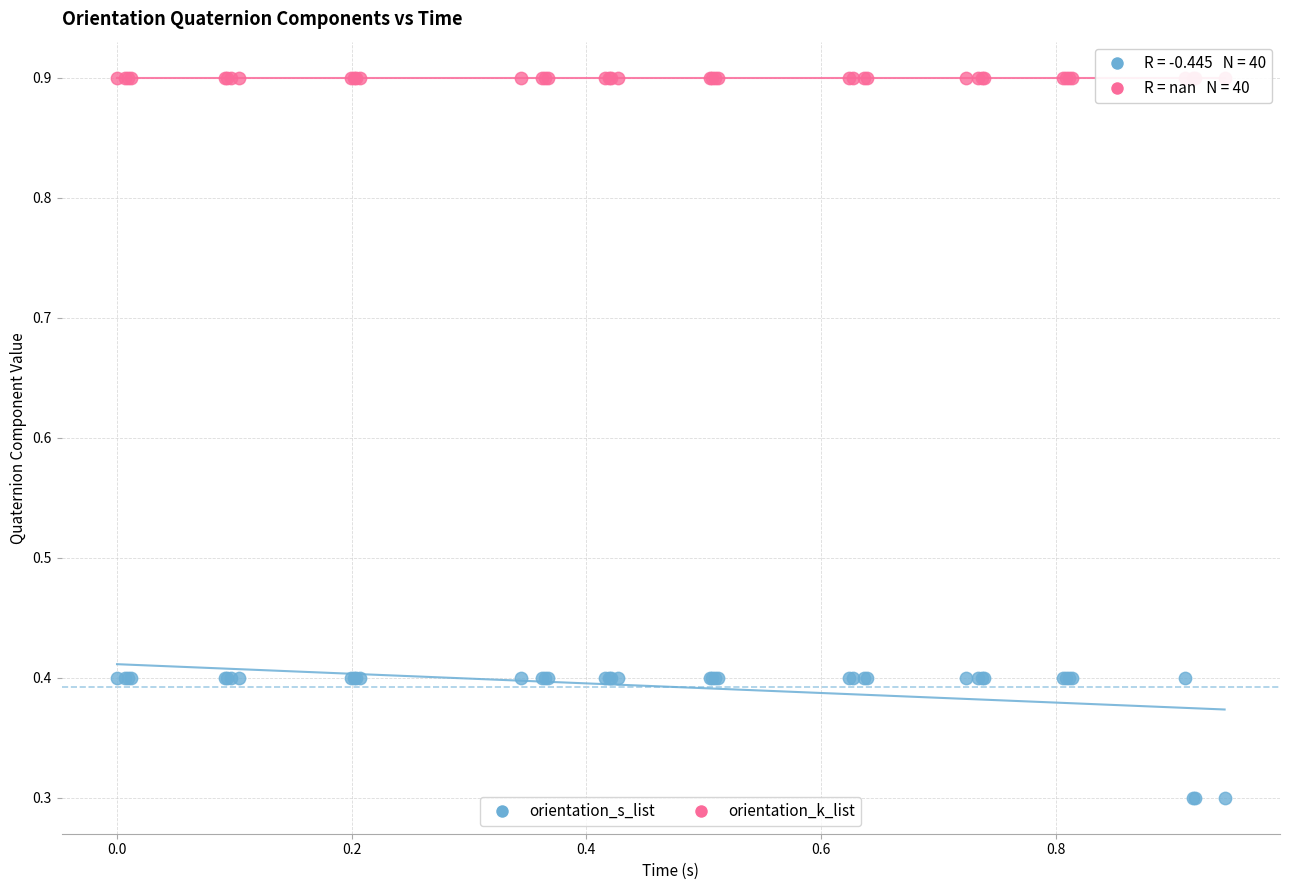

Which series reaches the maximum Y coordinate?

orientation_k_list